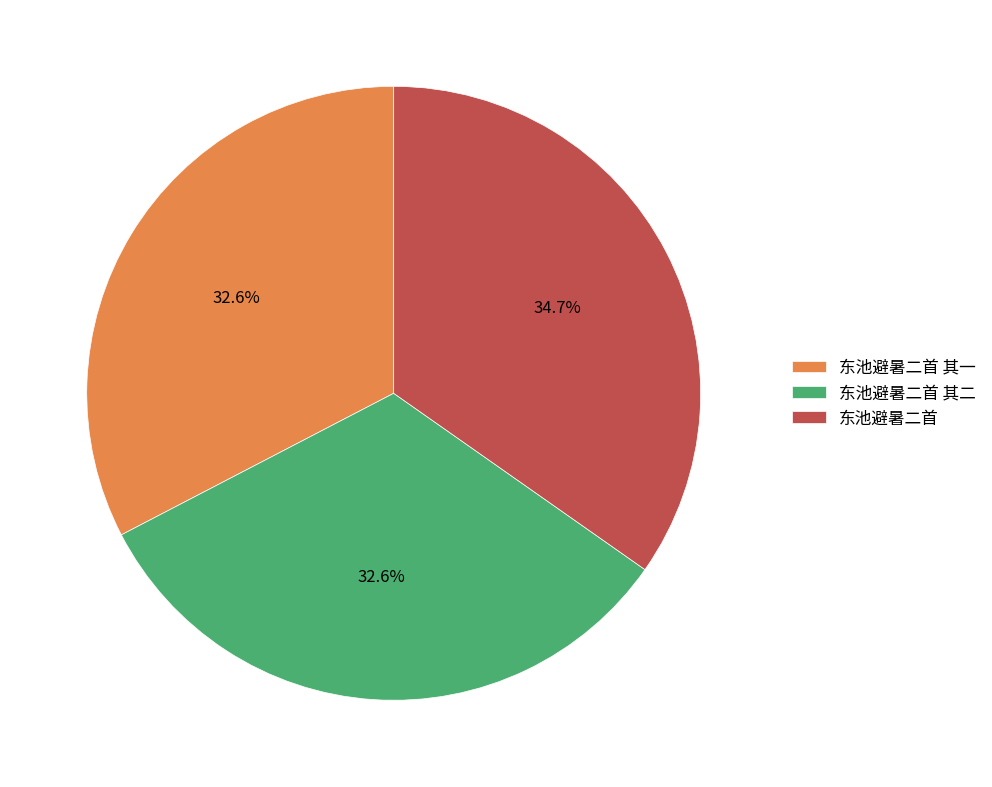

Combined, what portion of the pie is 东池避暑二首 其一 and 东池避暑二首?

67.4%